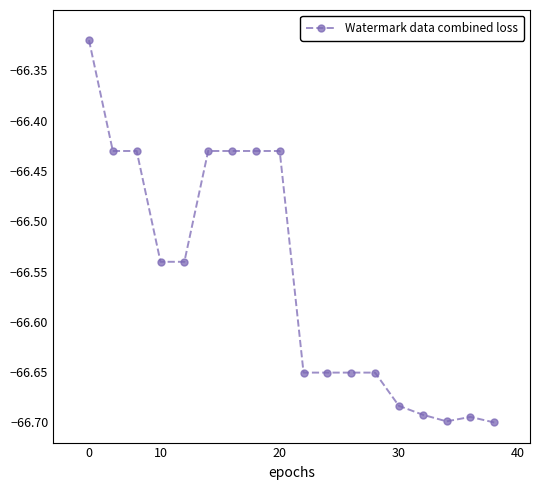

What is the sum of all values?

-1198.1